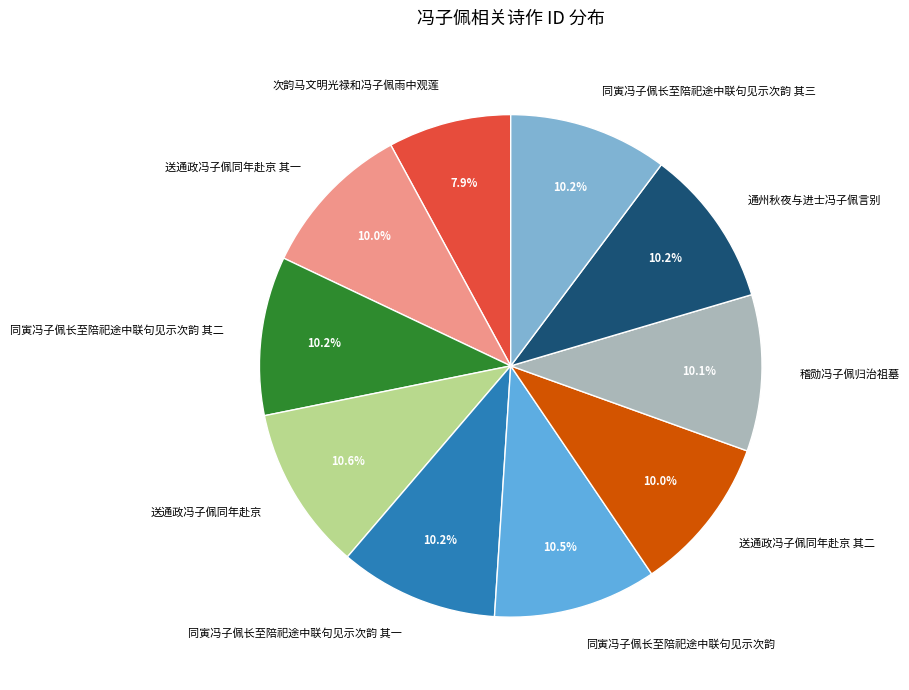

What percentage do 送通政冯子佩同年赴京 其一 and 送通政冯子佩同年赴京 together represent?

20.6%